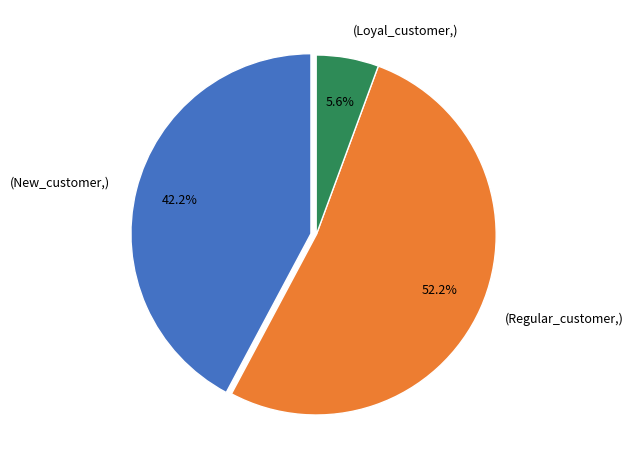

Approximately how many times larger is the value at (New_customer,) compared to (Loyal_customer,)?

7.5